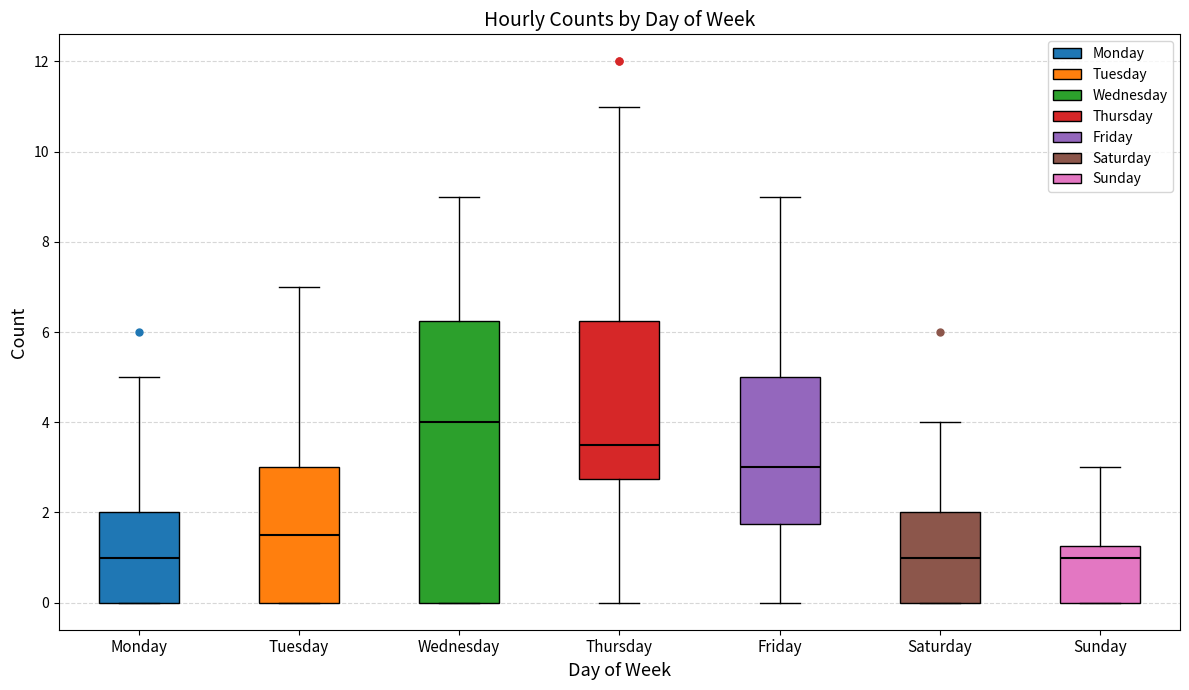

Which box is the tallest, from its lower edge to its upper edge?

Wednesday